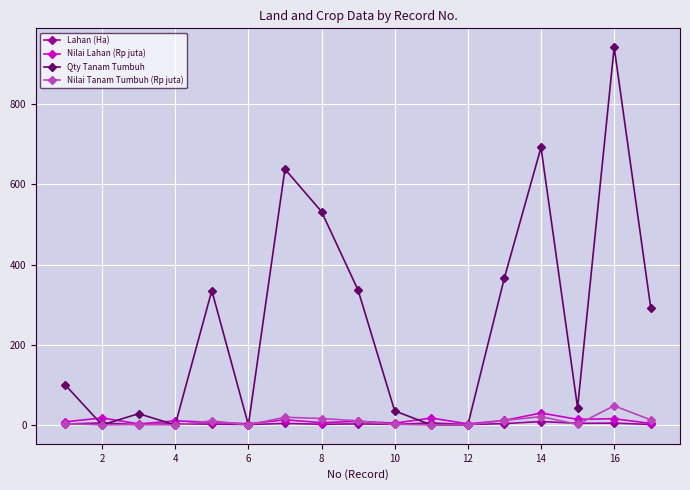

Which series has the largest total across all categories?

Qty Tanam Tumbuh